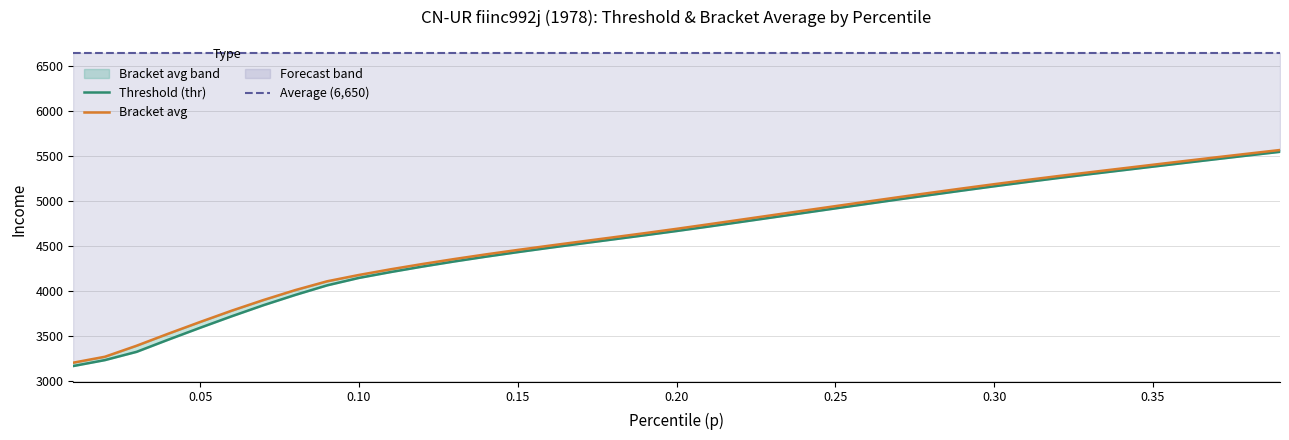

True or false: bracketavg and thr cross at least once.

False